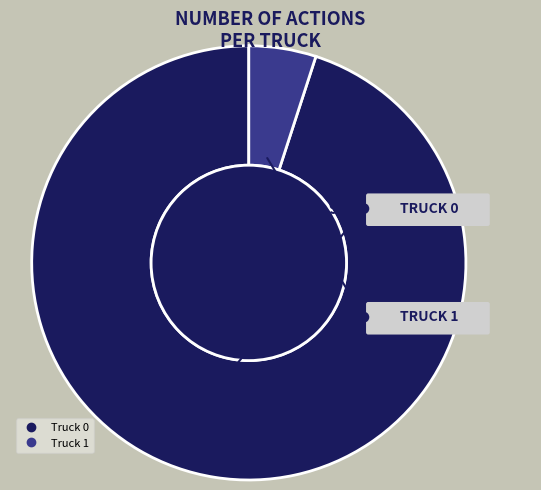

Does Truck 0 represent more than half of the total?

Yes